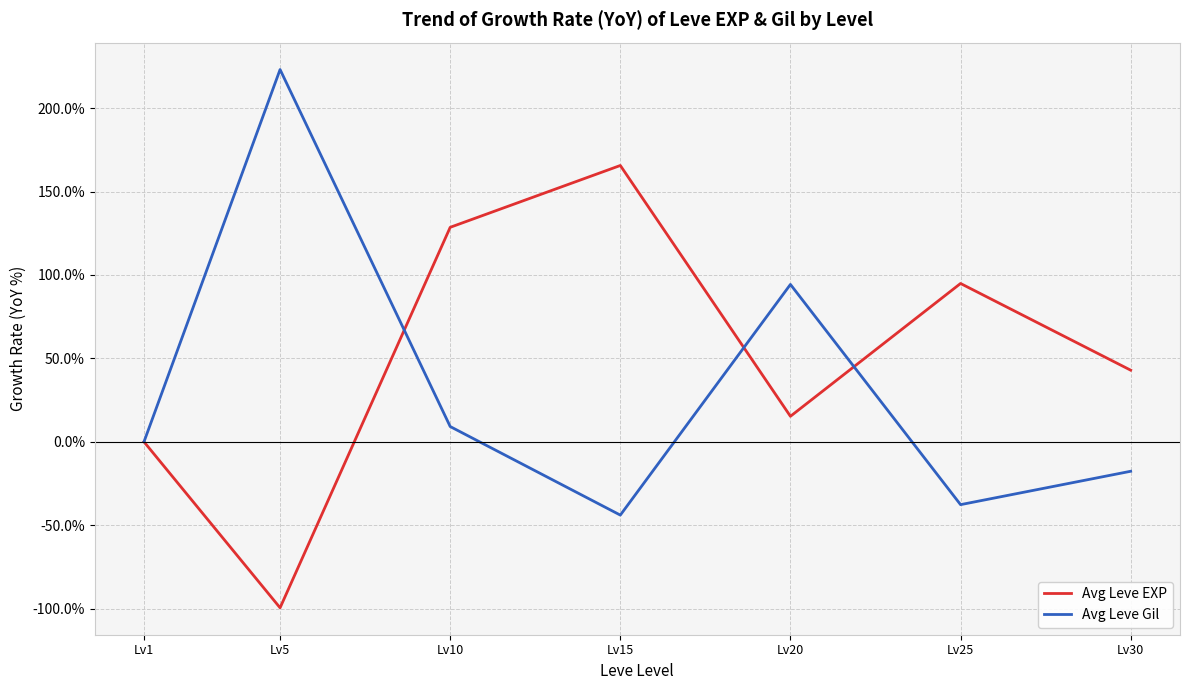

True or false: Avg Leve EXP has a value of 241.3 at Lv15.

False